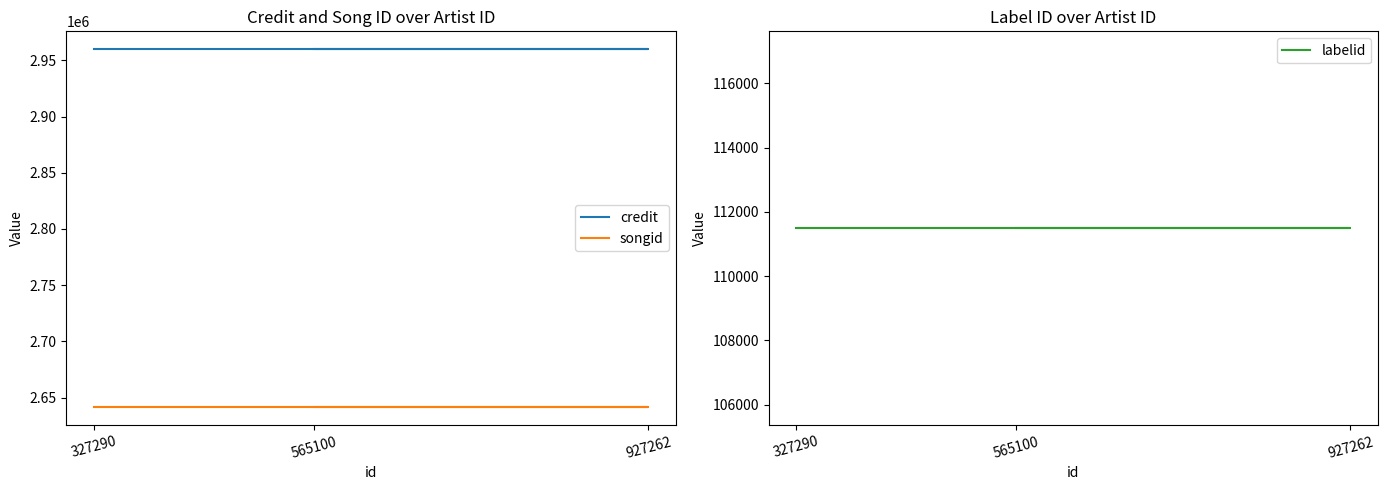

At which category is the sum across all series the highest?

327290